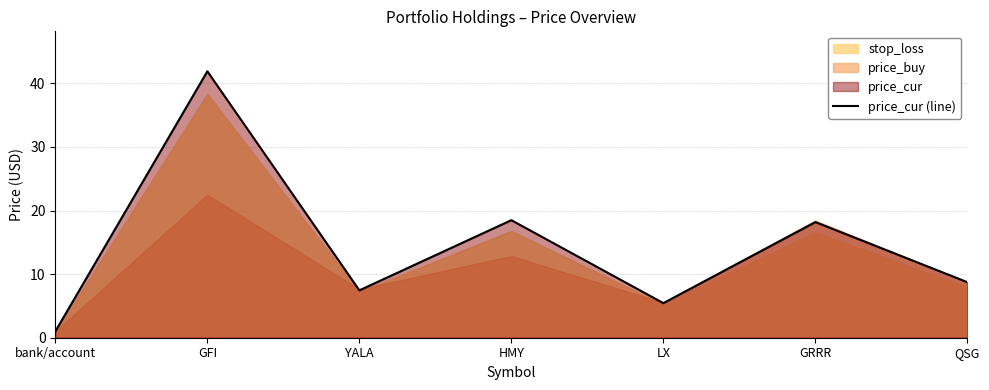

At which label does the data first exceed 8?

GFI